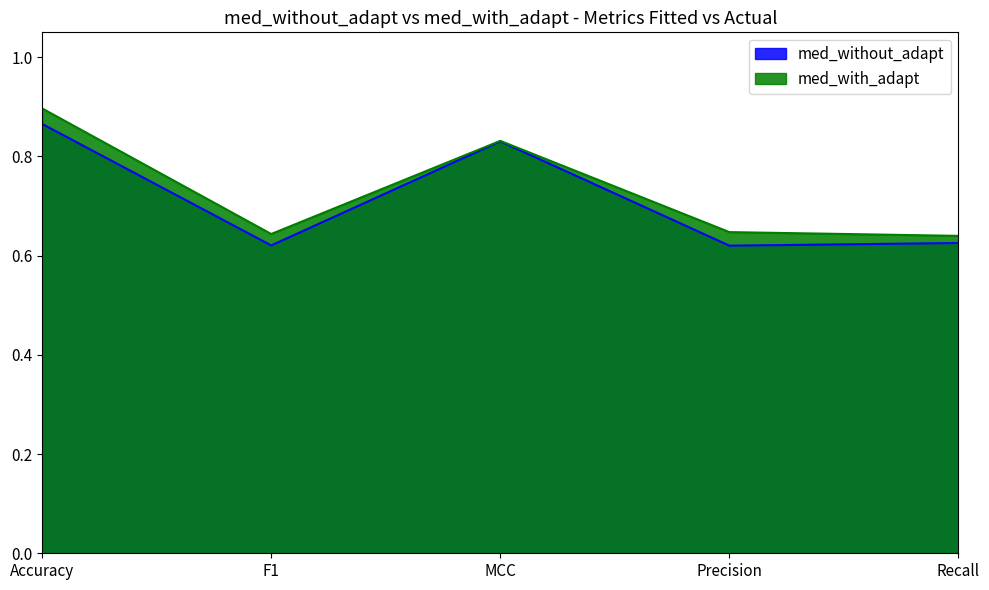

What are all the series names shown in the legend?

med_without_adapt, med_with_adapt